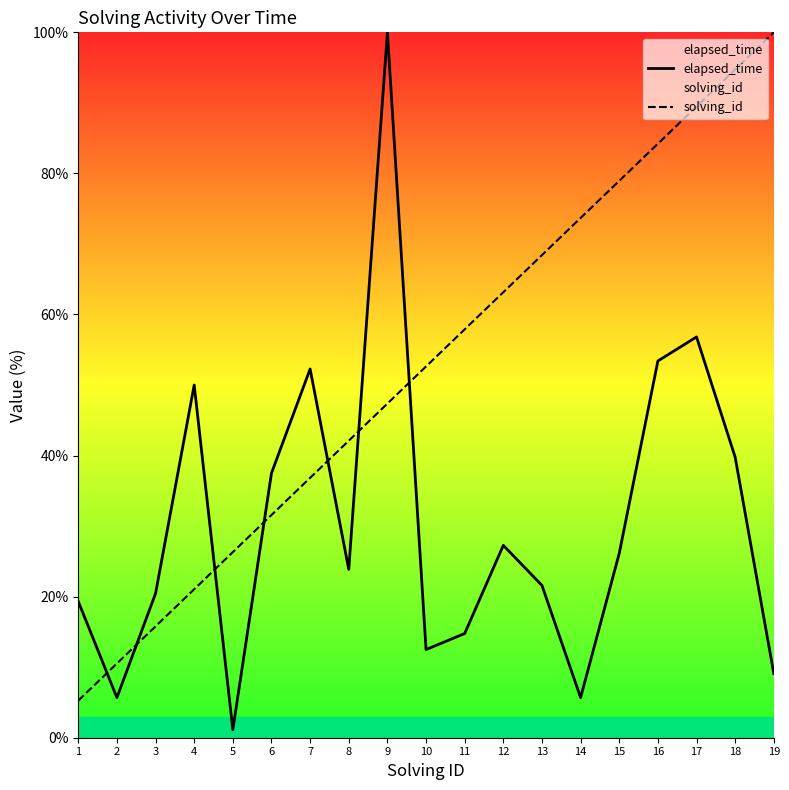

How many series are shown in this chart?

2